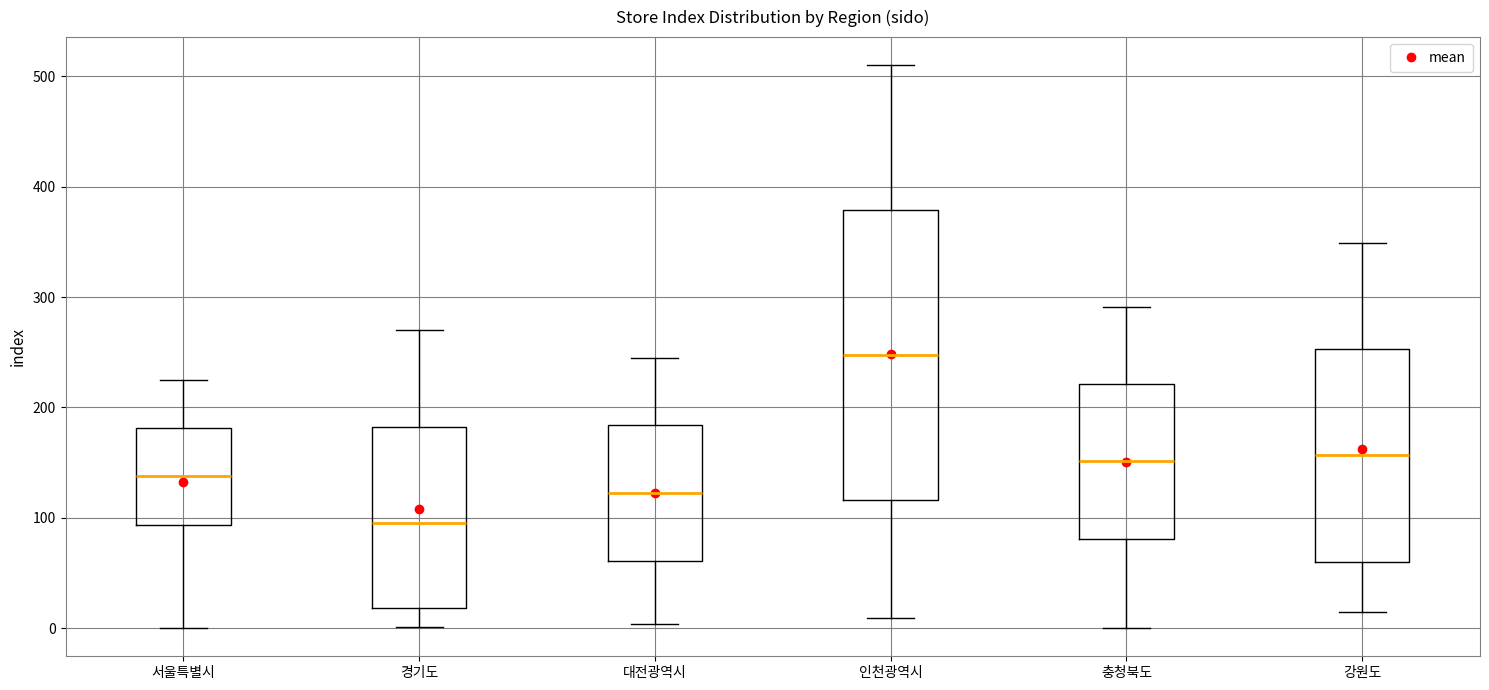

Comparing the boxes themselves (not the whiskers), which one is the tallest?

인천광역시